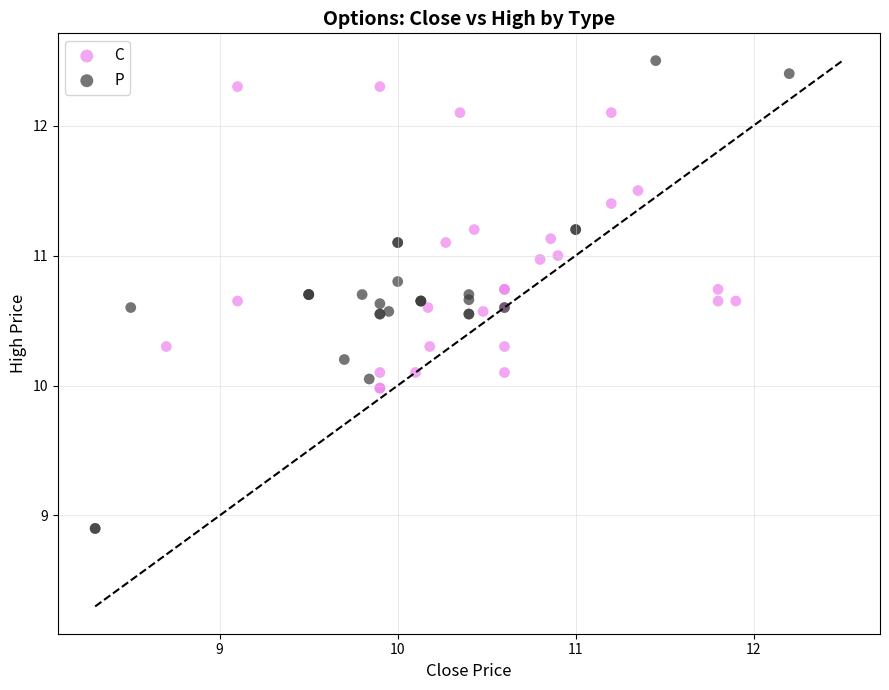

Which series reaches the maximum Y coordinate?

P